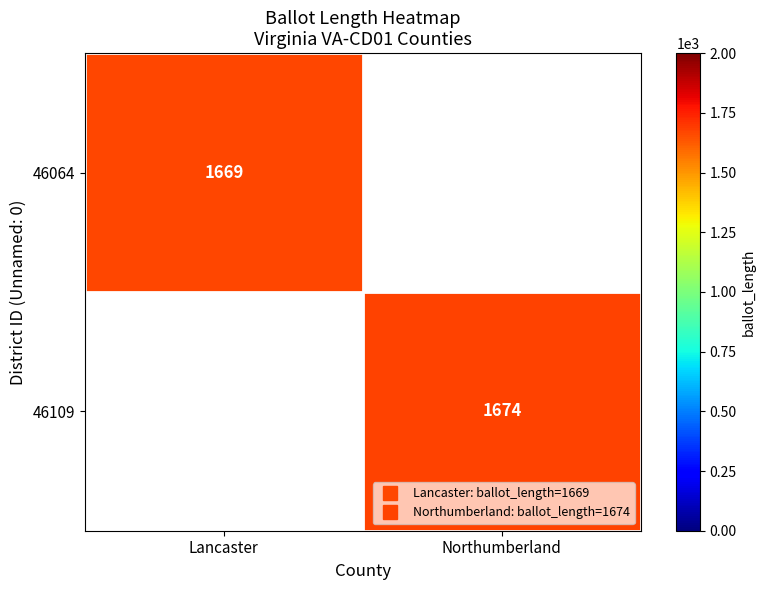

Is it true that 46064 equals 1669 at Lancaster?

True